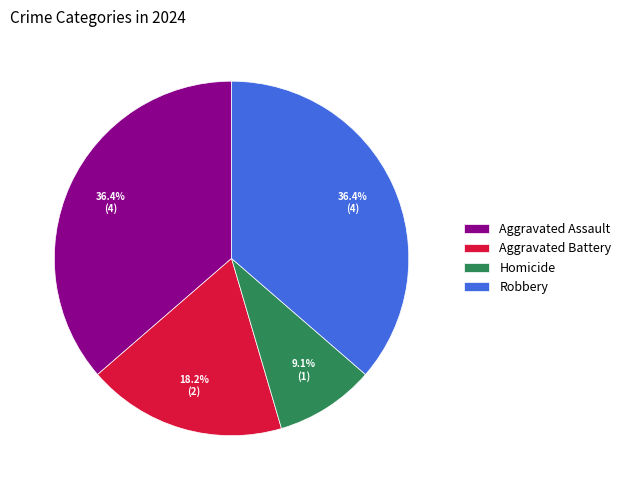

Do Homicide and Robbery together represent more than half of the pie?

No